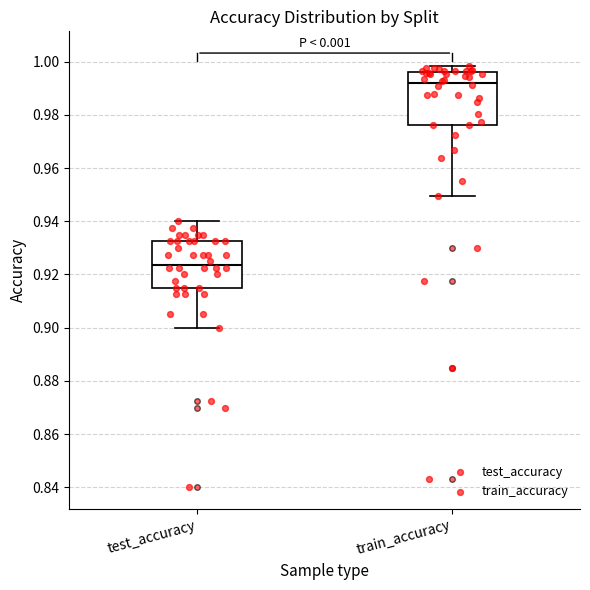

Where does the median line of the box for train_accuracy sit on the y-axis? The values are not printed on the chart, so give them approximately, as read against the axis.

0.992